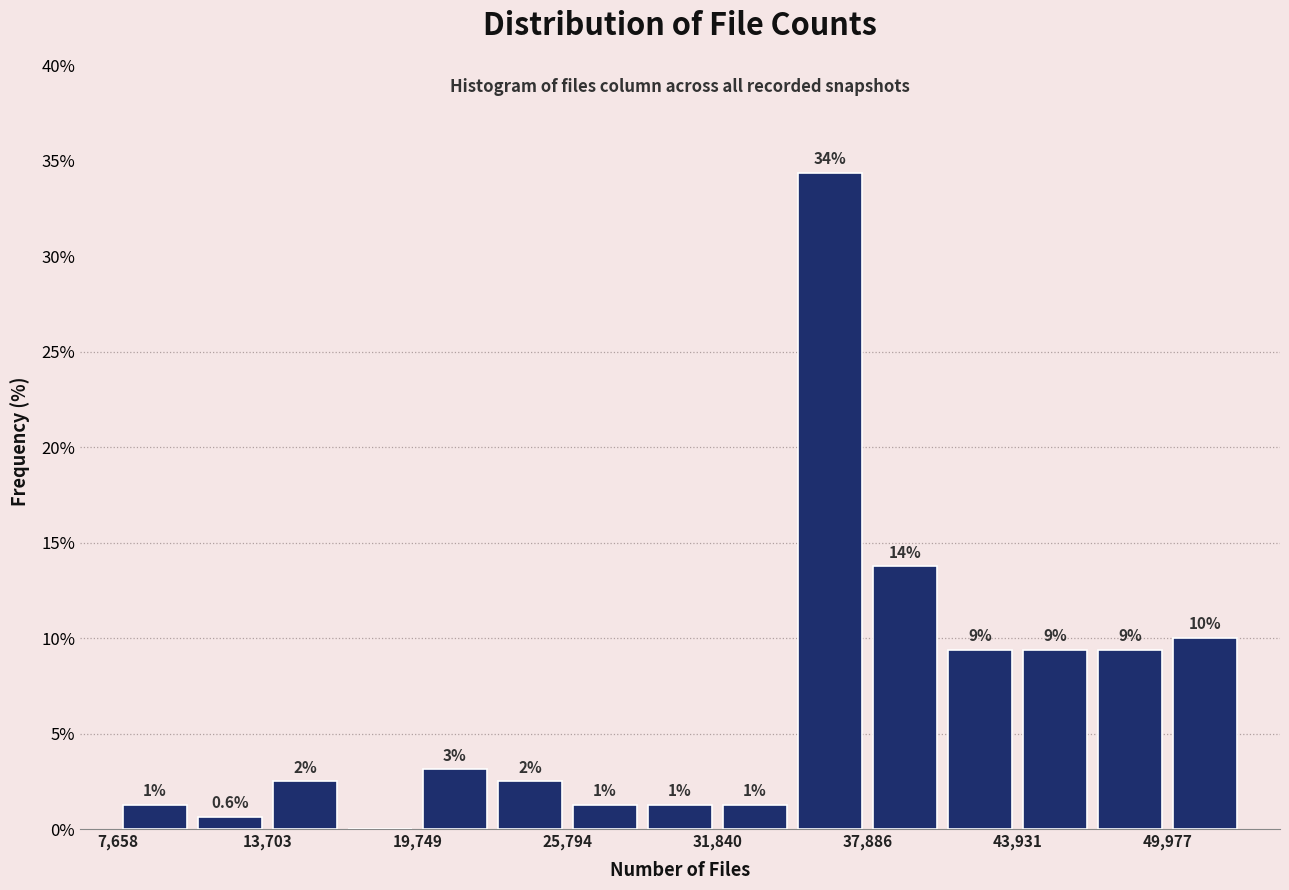

Around what value on the x-axis is the tallest bar? Give the approximate position of its centre, as read against the axis.

36000